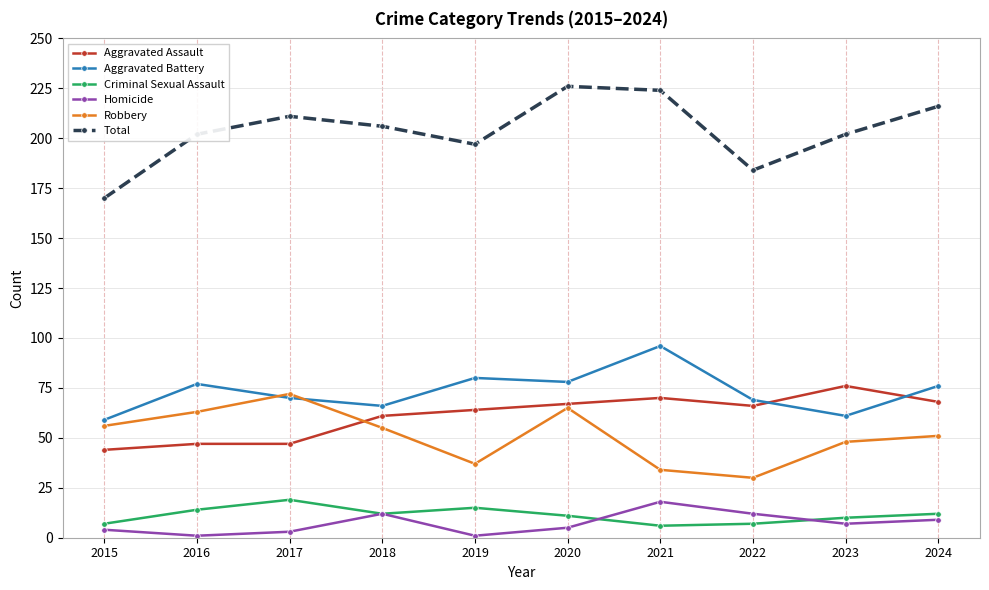

What is the difference between the maximum and minimum values in the Homicide series?

17